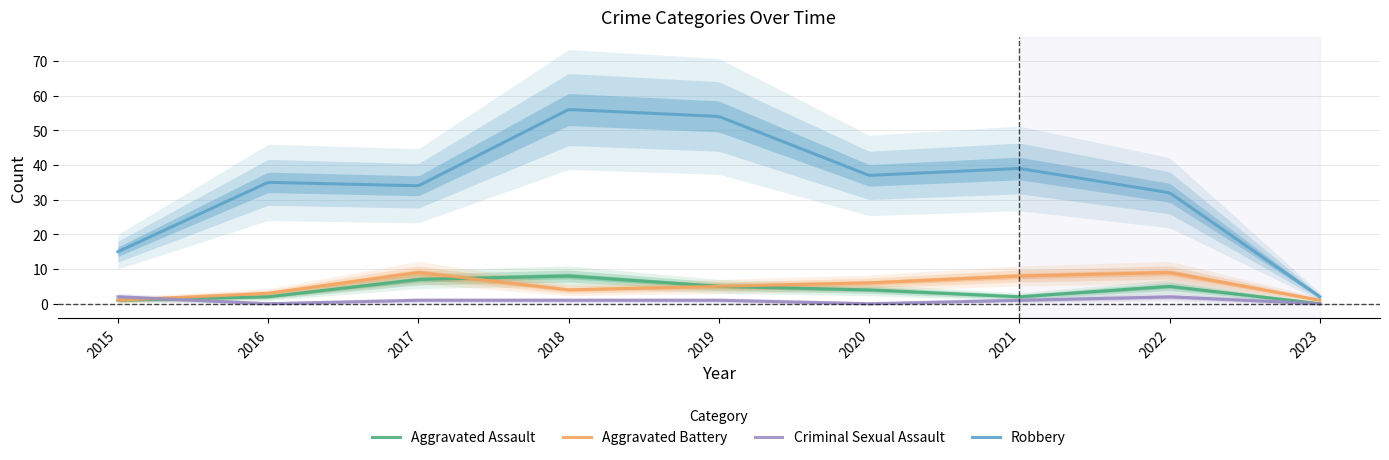

Reading left to right, what are all the values shown in this chart?

Aggravated Assault: 1	2	7	8	5	4	2	5	0
Aggravated Battery: 1	3	9	4	5	6	8	9	1
Criminal Sexual Assault: 2	0	1	1	1	0	1	2	0
Robbery: 15	35	34	56	54	37	39	32	2